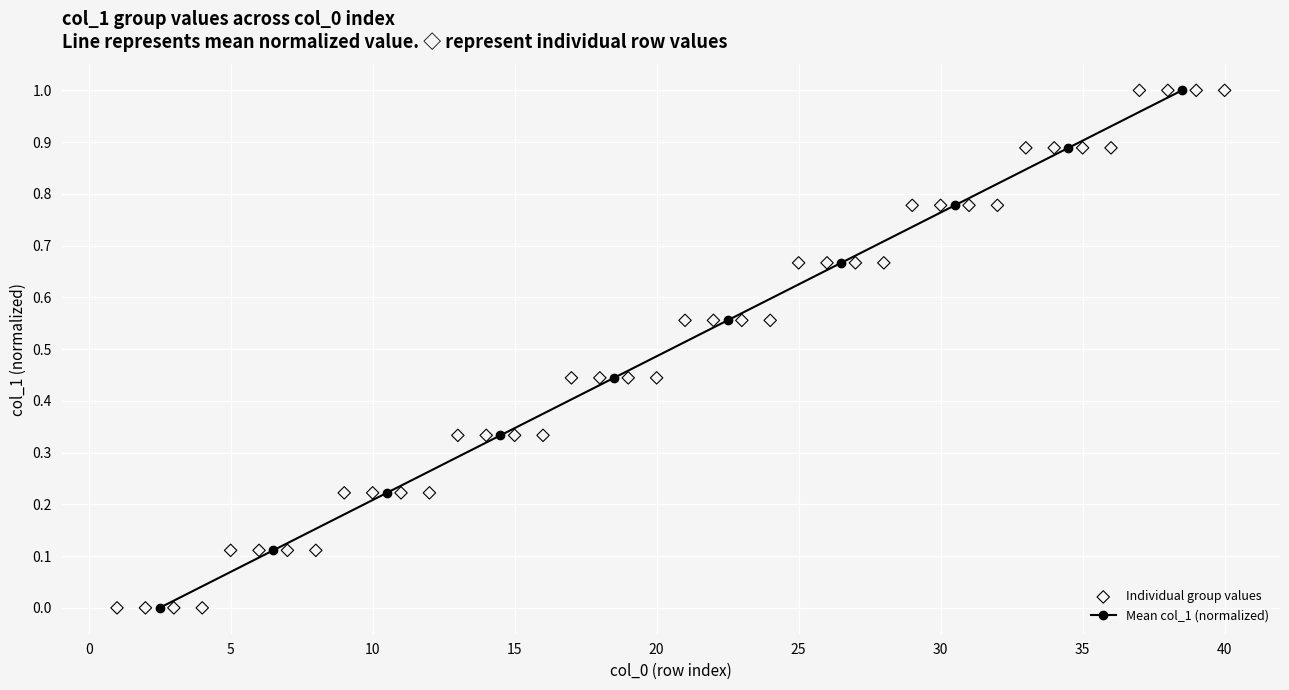

What is the maximum value for Mean col_1 (normalized)?

1.0